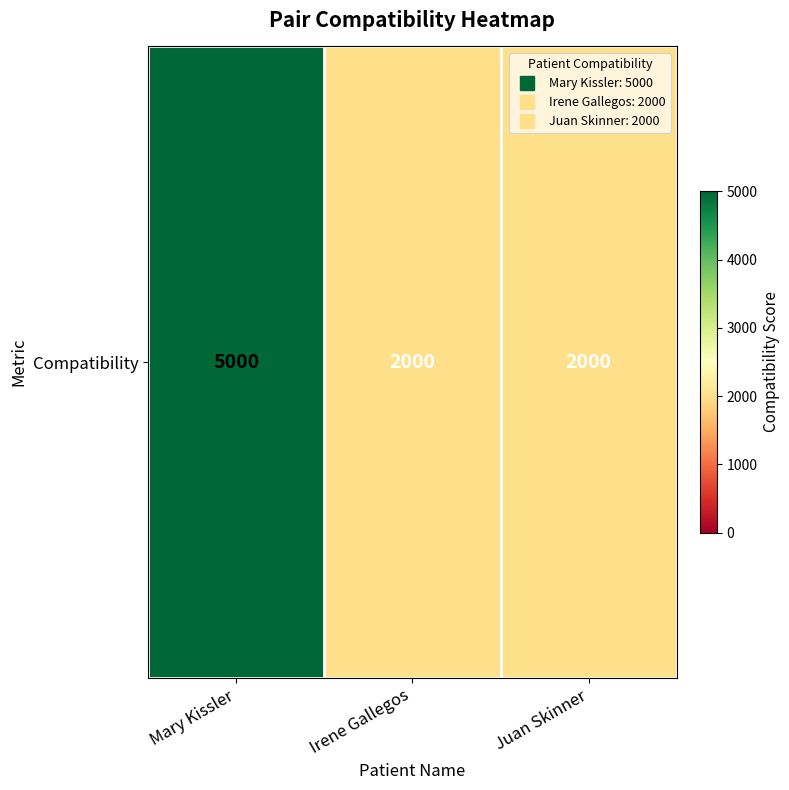

True or false: the data shows 2000 at Juan Skinner.

True